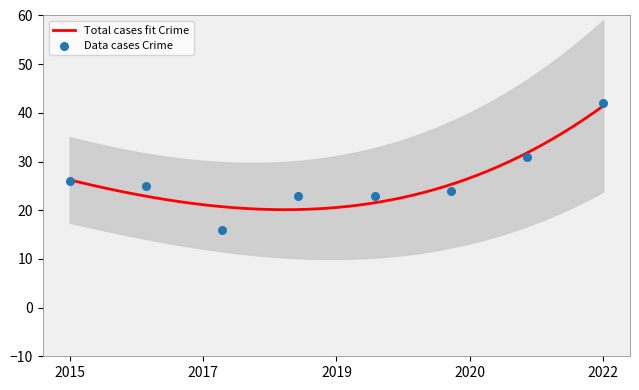

Which series reaches the maximum Y coordinate?

Total